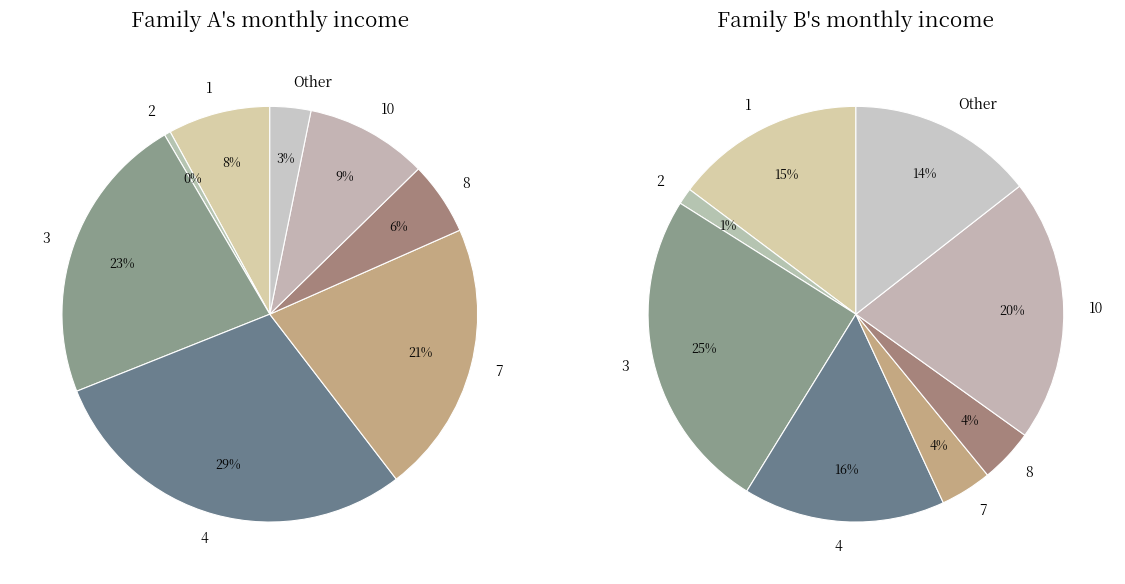

True or false: col_4_3 accounts for 20% of the total.

False